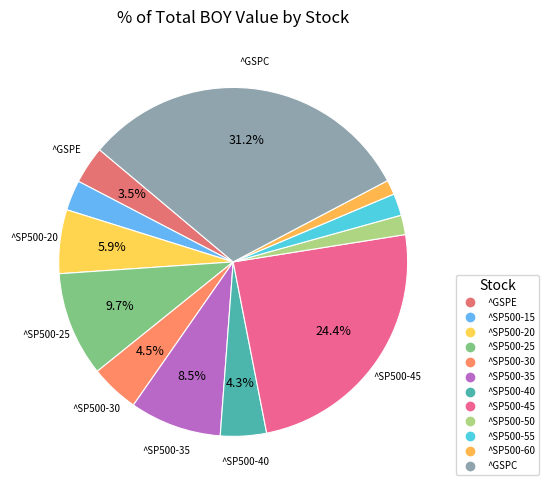

Count the number of slices in the pie.

12